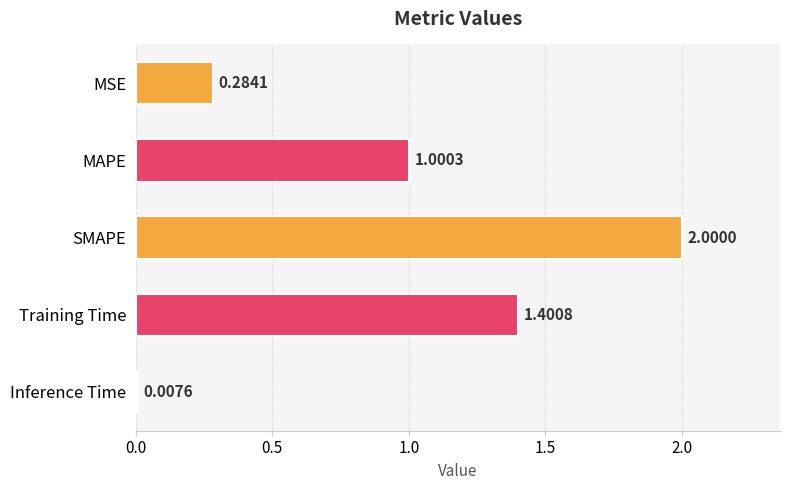

What is the difference between the maximum and minimum values?

2.0